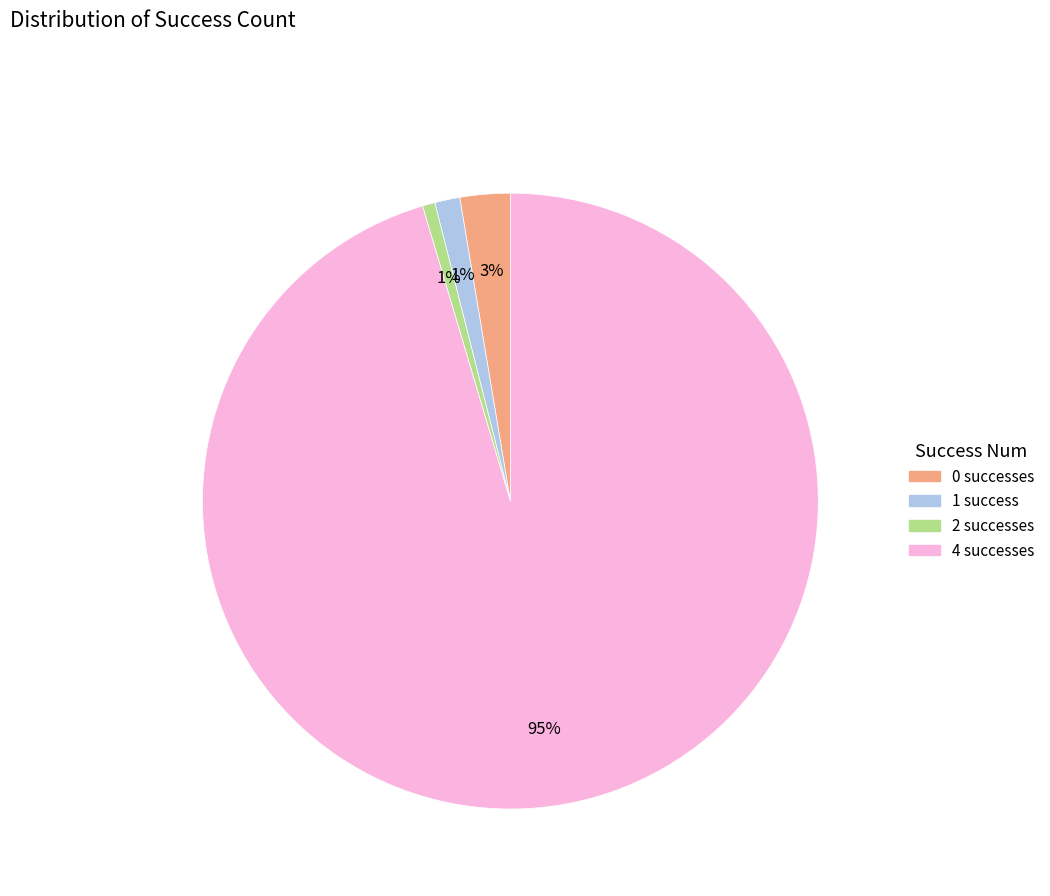

What is the majority slice?

4